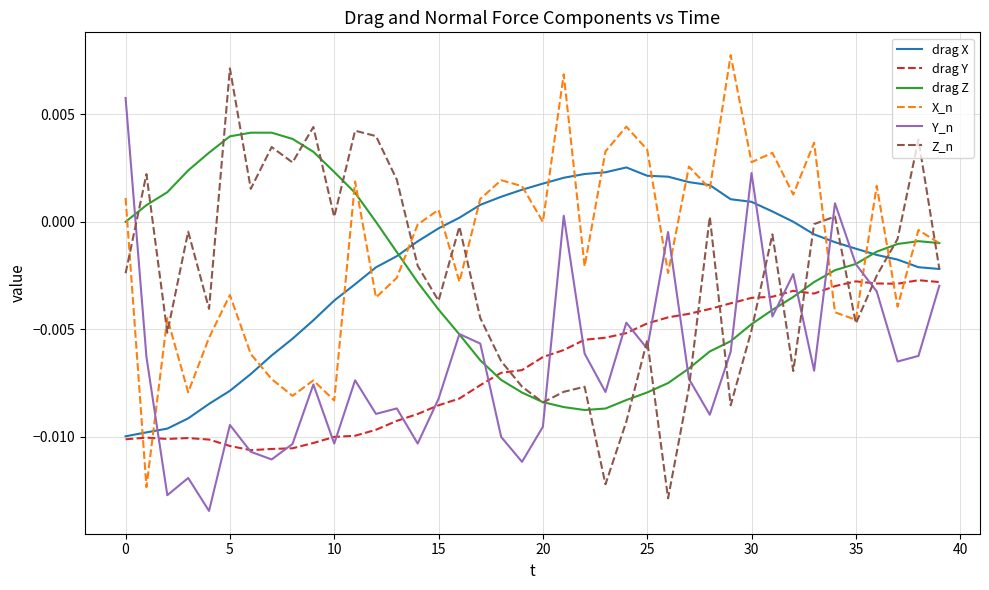

True or false: drag Y and drag Z cross at least once.

True